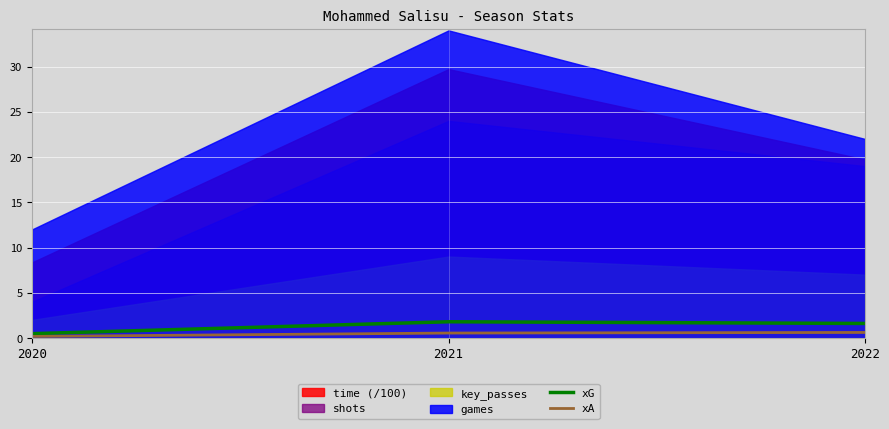

Read the xG value at 2021.

1.8